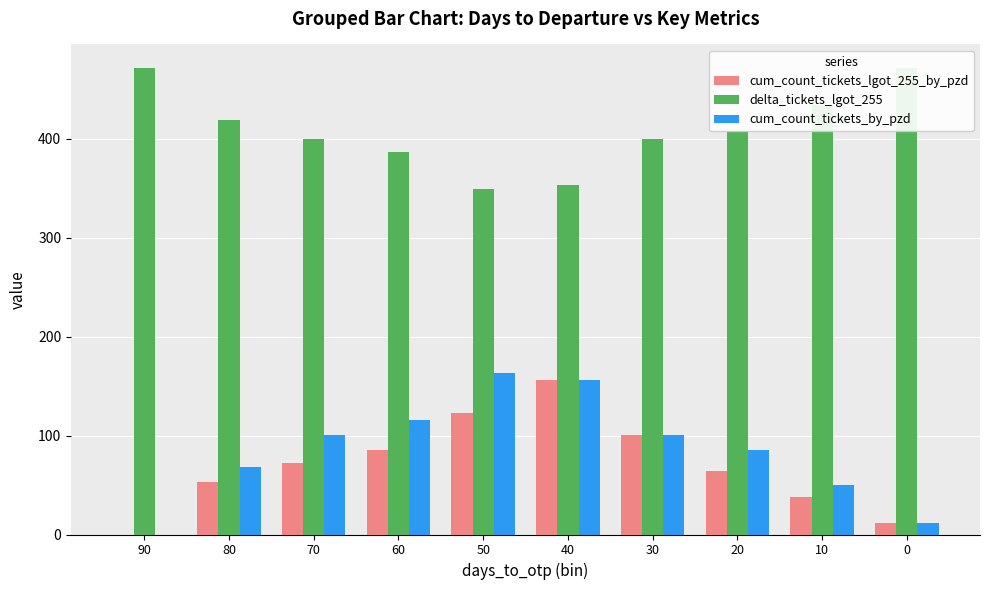

At how many categories does at least one series exceed 386?

8